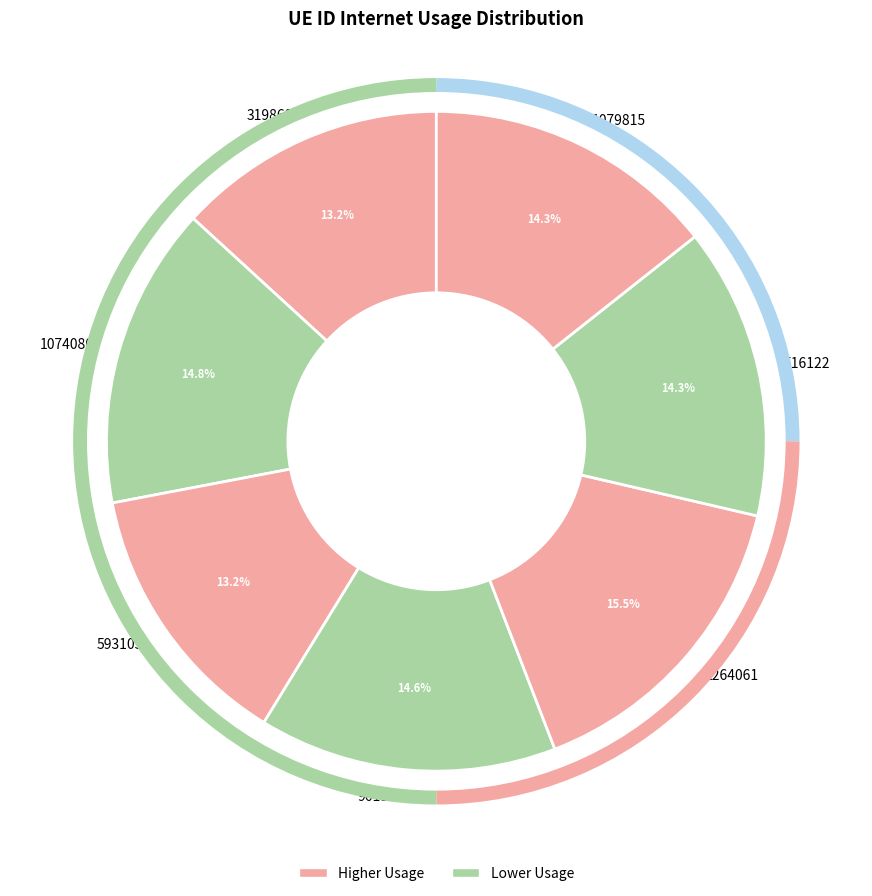

Combined, what portion of the pie is 516122 and 1264061?

29.8%